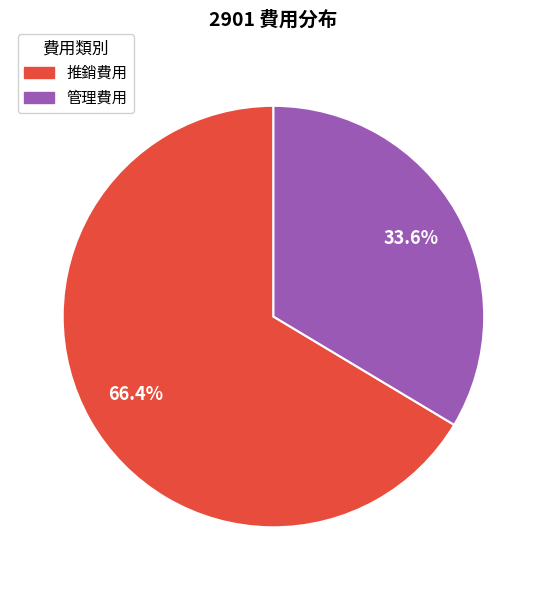

Is there any slice that represents more than half of the pie?

Yes